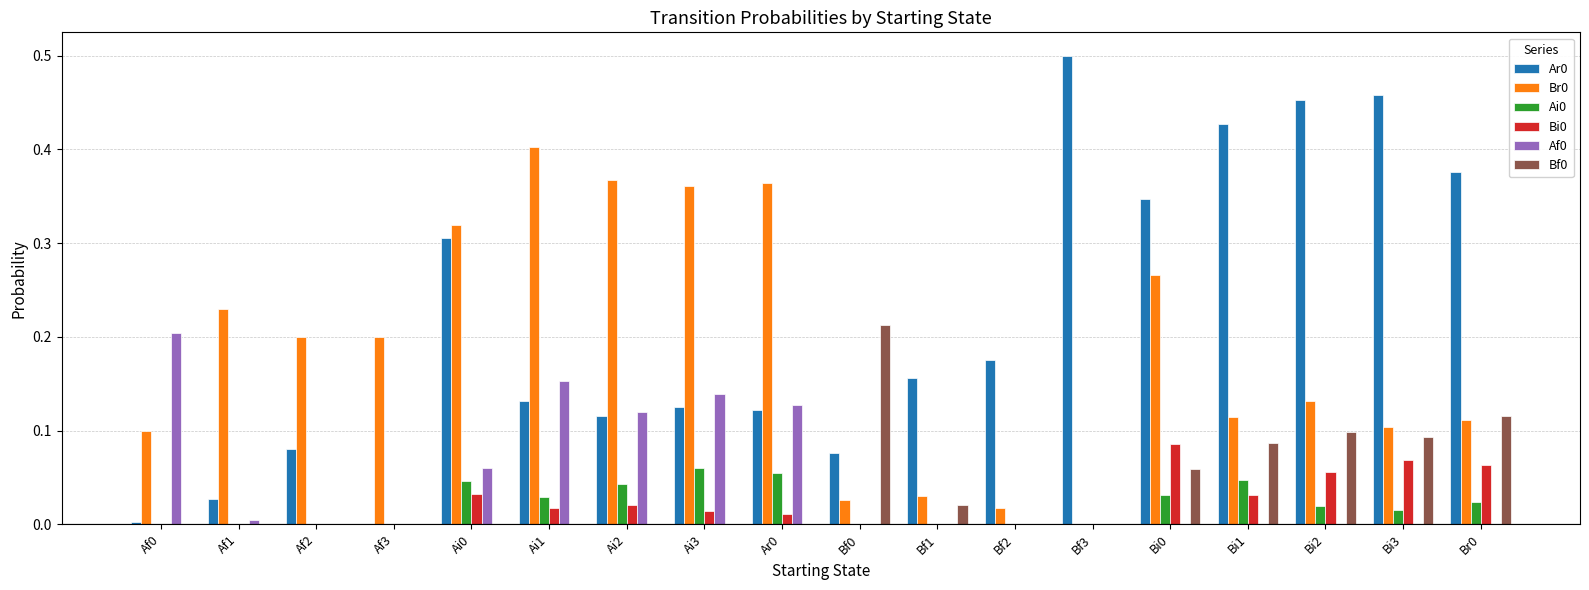

What is the sum of all Ar0 values?

3.9